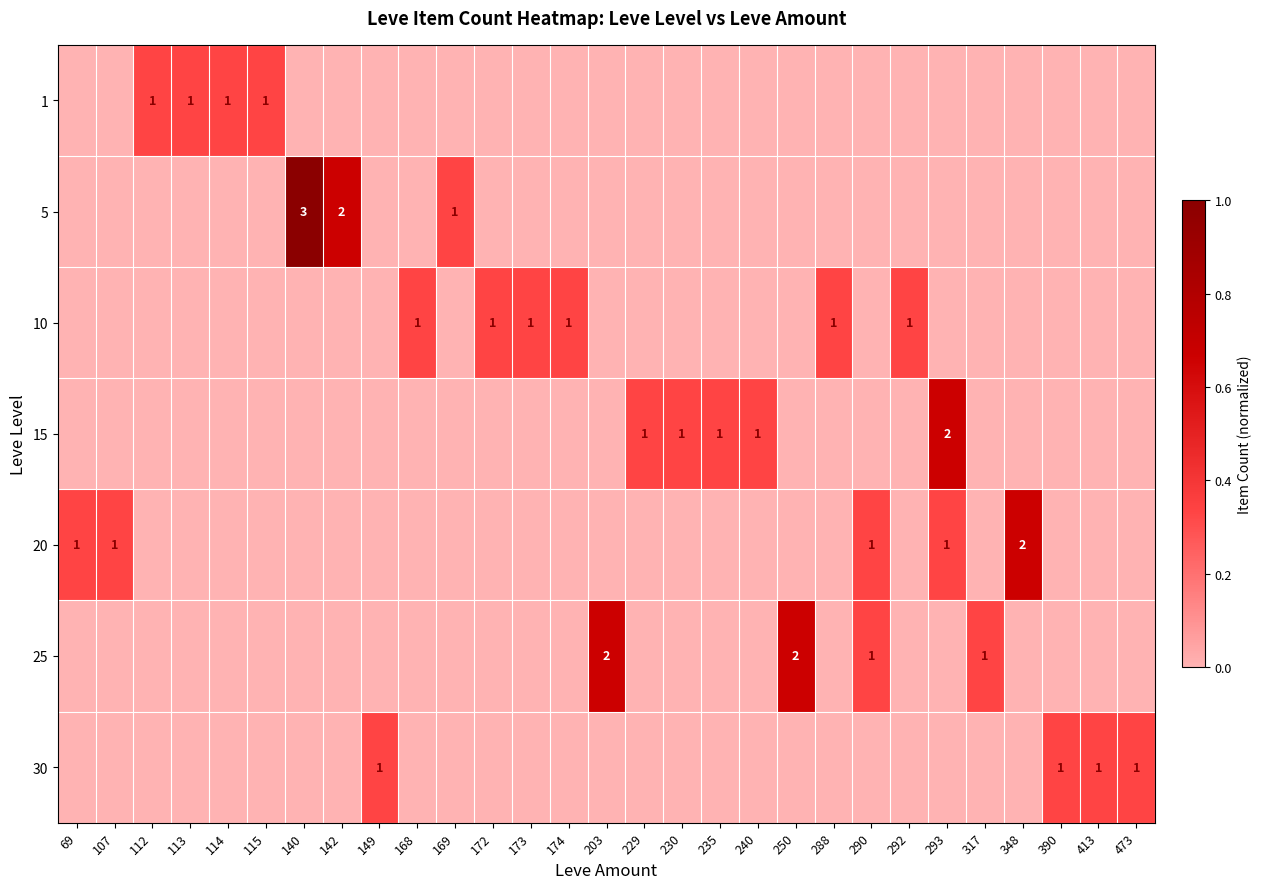

Rank the series by their maximum value, from highest to lowest.

5, 15, 20, 25, 1, 10, 30